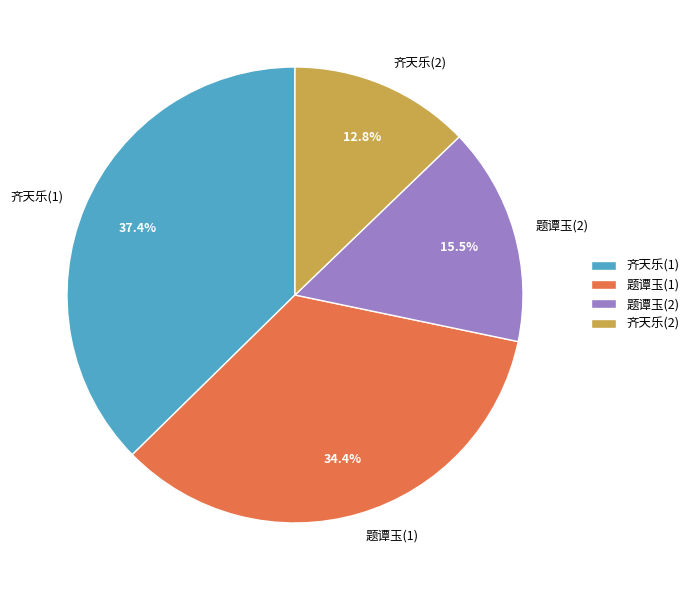

Rank the categories by value from lowest to highest.

齐天乐(2), 题谭玉(2), 题谭玉(1), 齐天乐(1)